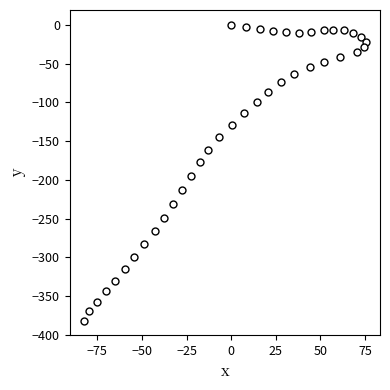

What is the range of Y values (max minus min)?

381.3